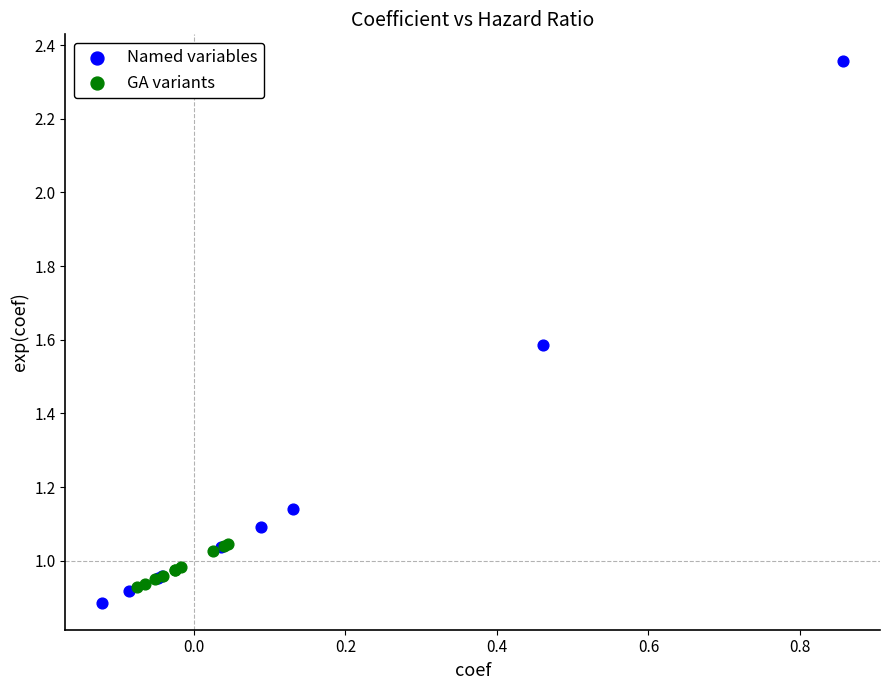

Which series reaches the maximum Y coordinate?

Named variables